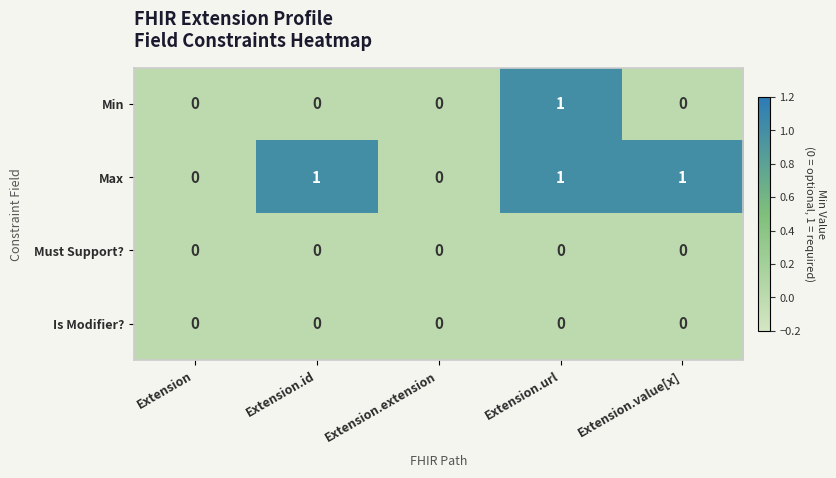

The value of Max at Extension is 0. True or false?

True